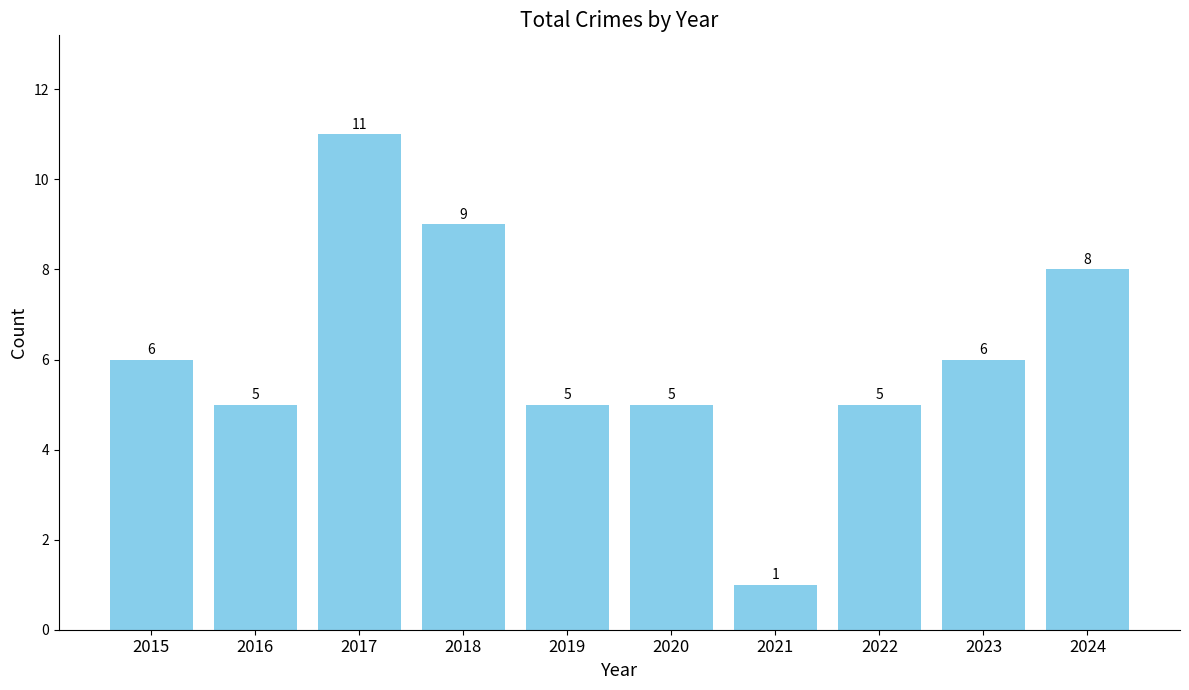

True or false: the data shows 9 at 2015.

False